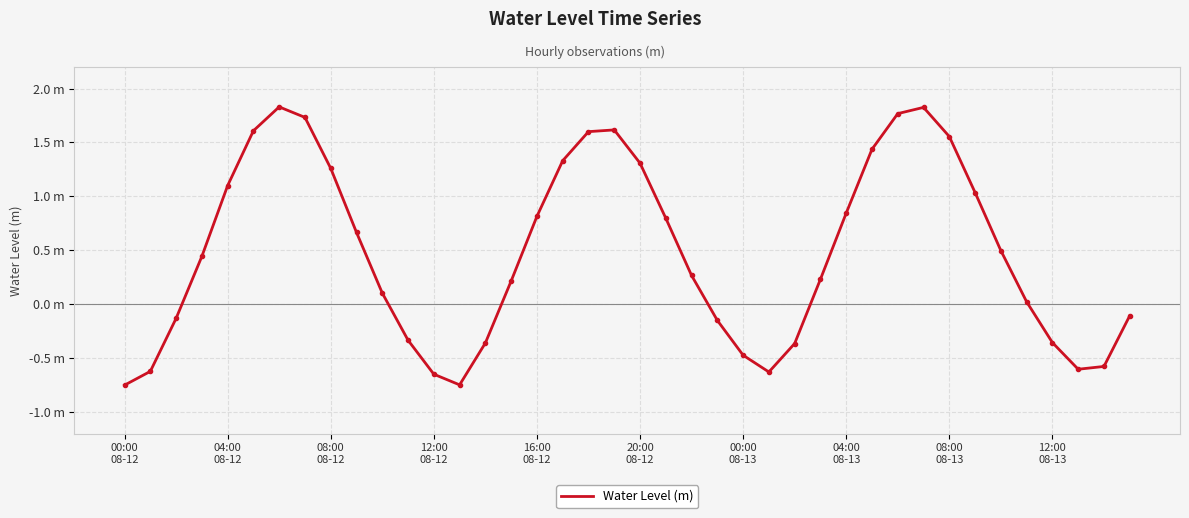

What is the smallest value displayed?

-0.8